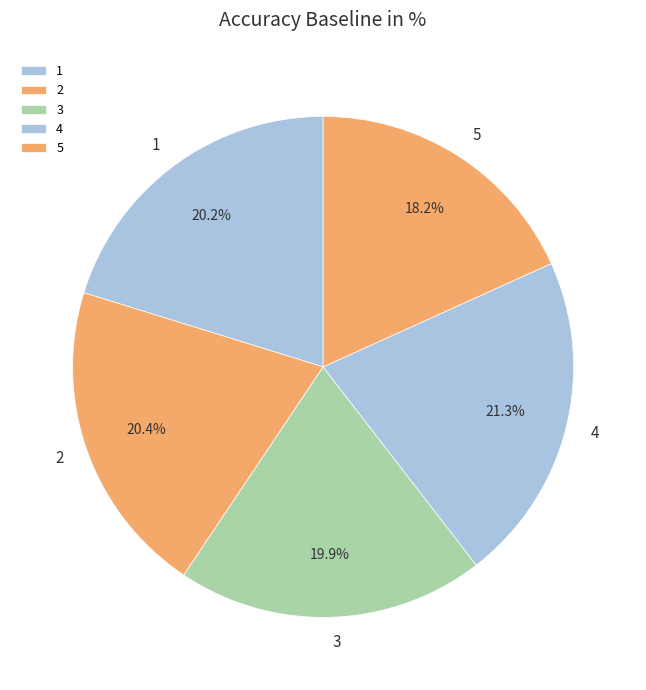

Is the sum of 4 and 3 greater than half?

No